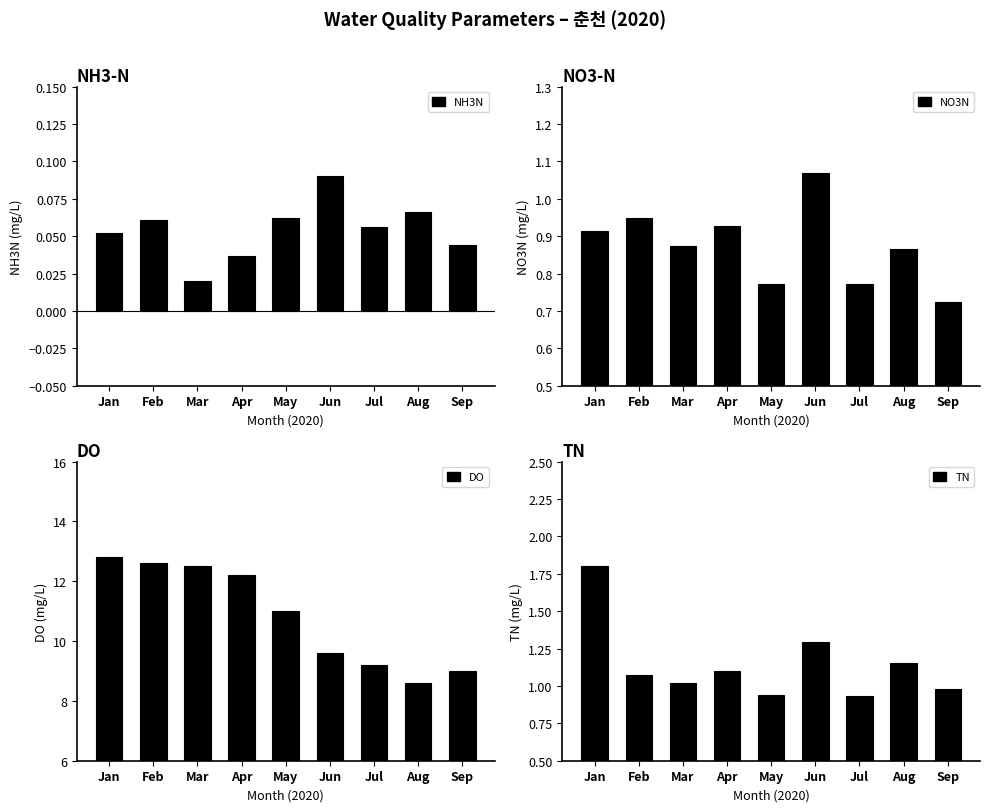

Is it true that do equals 9.6 at Jun?

True